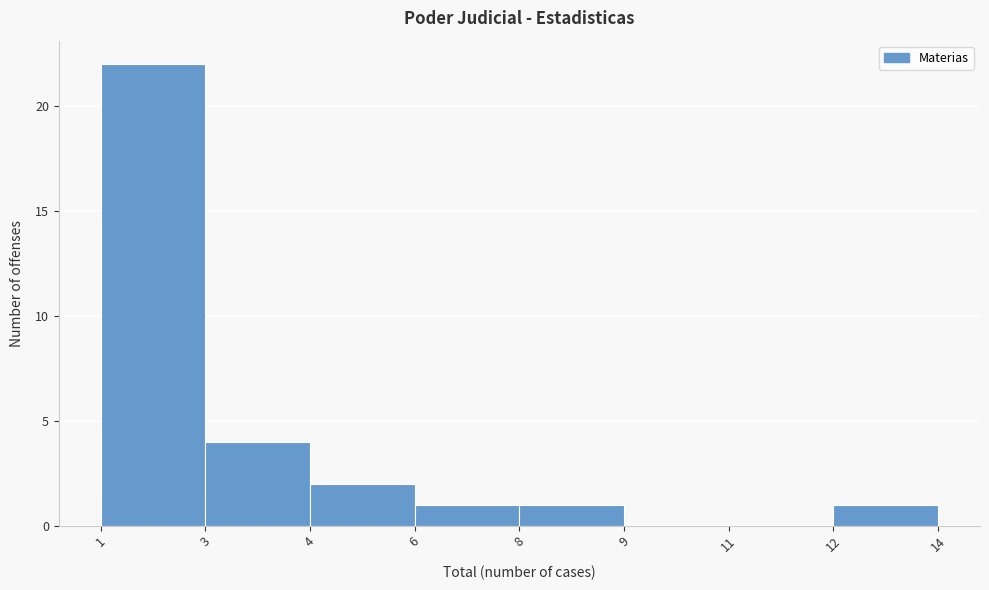

Reading right to left, what are all the values shown in this chart?

12=1	11=0	9=0	8=1	6=1	4=2	3=4	1=22